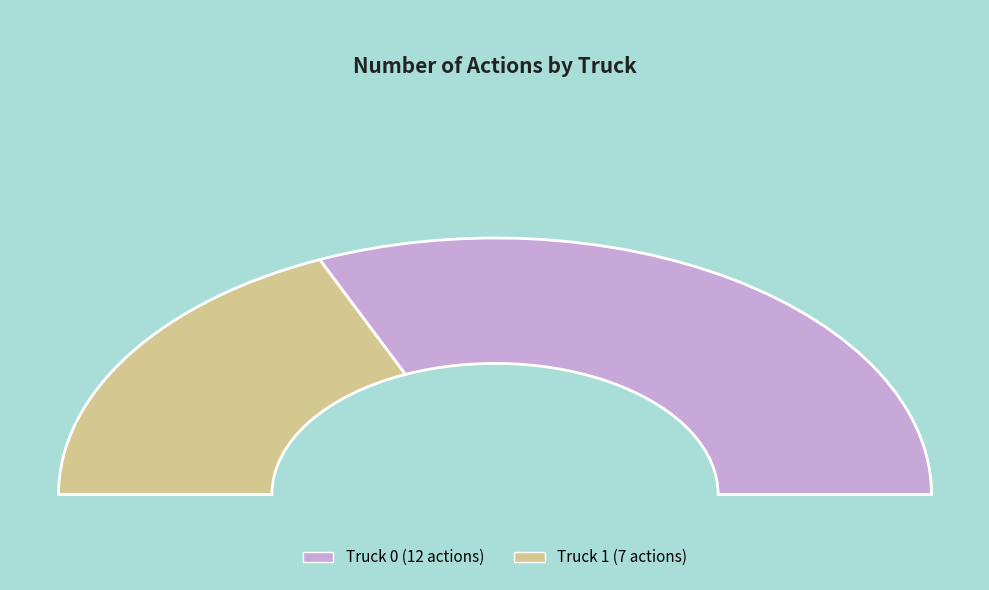

How many segments does this pie chart have?

2